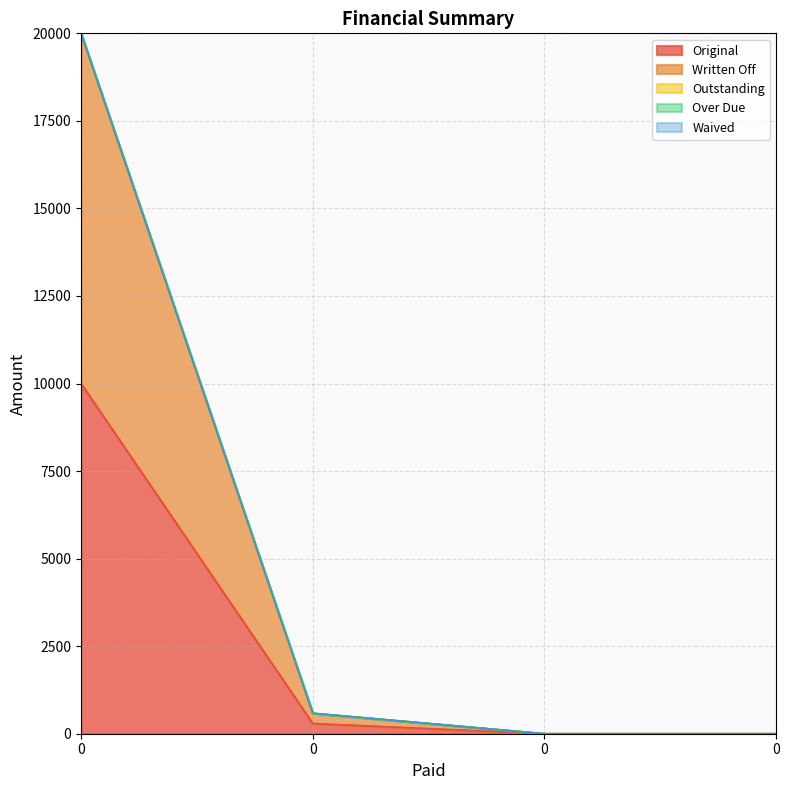

At how many categories does at least one series exceed 904?

1